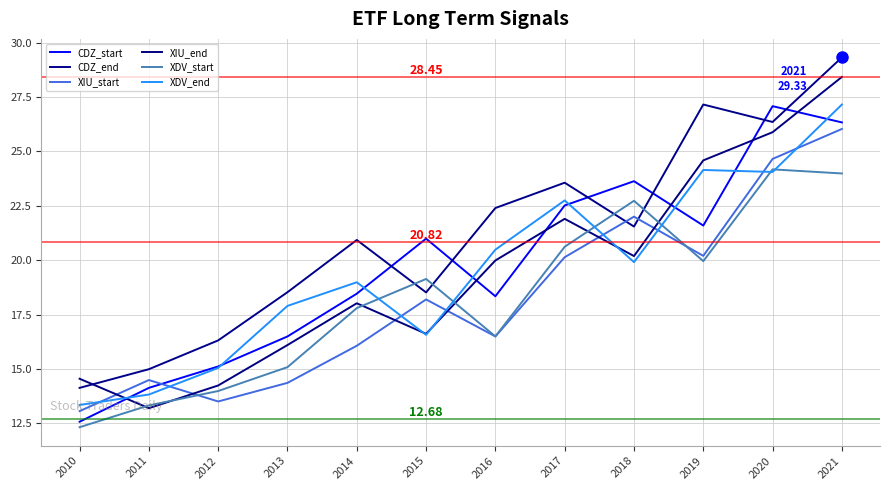

In CDZ_end, how many points are higher than both neighbors (excluding endpoints)?

3